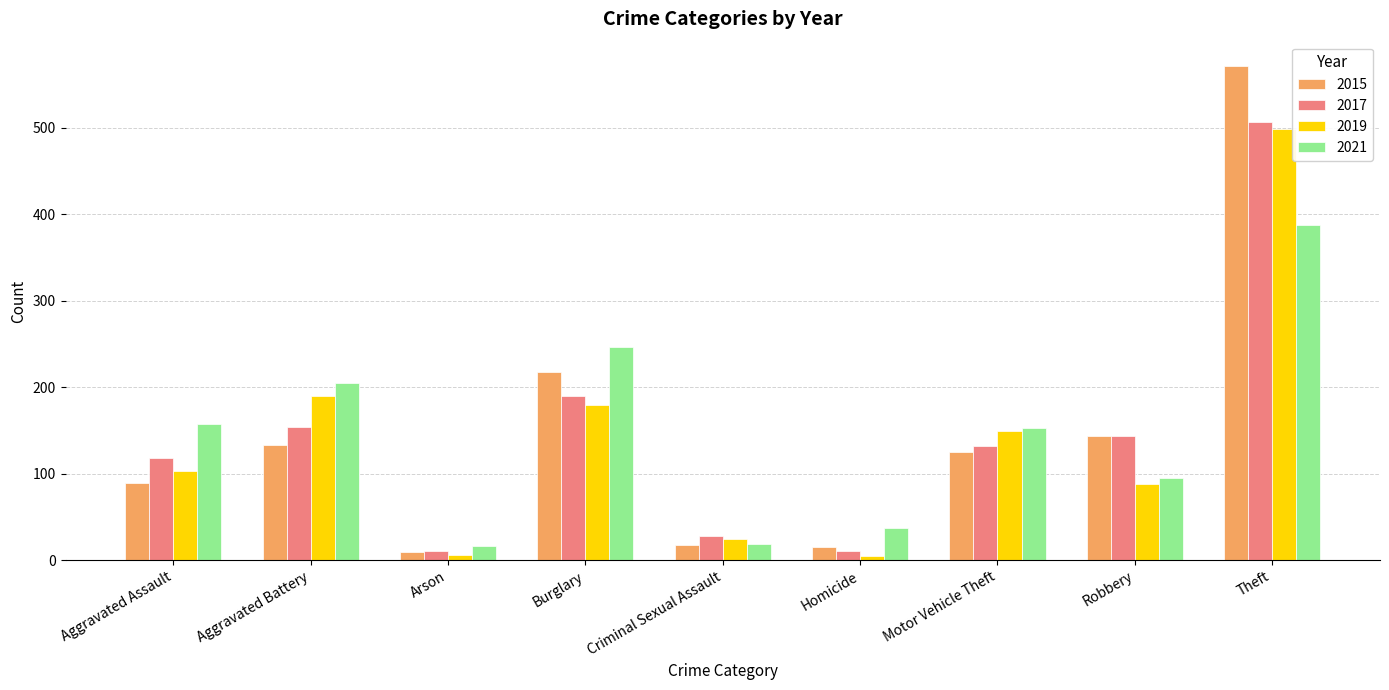

What is the greatest value displayed?

571